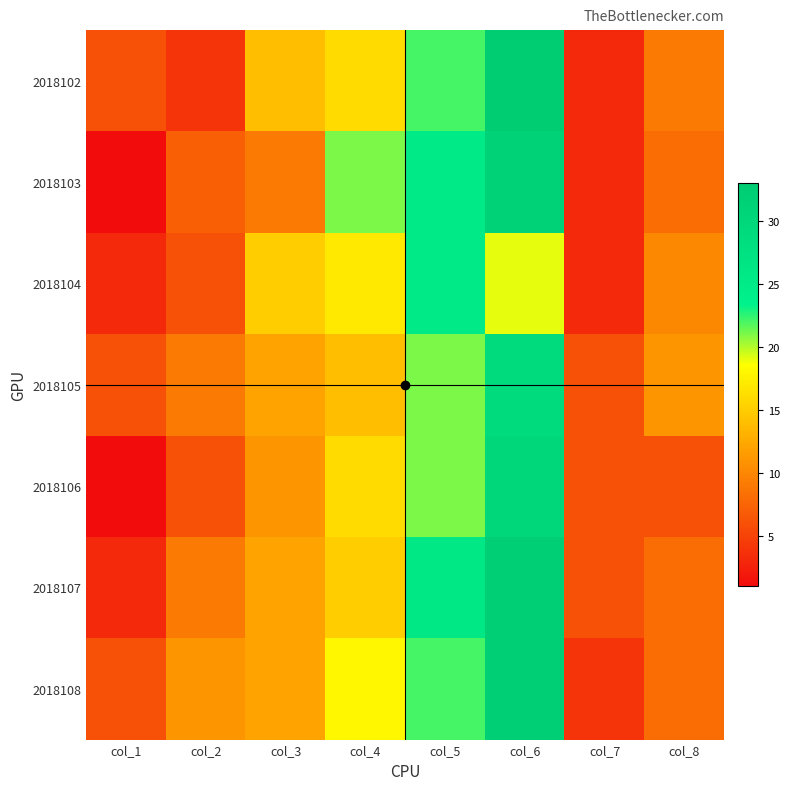

What is the minimum value shown in the chart?

1